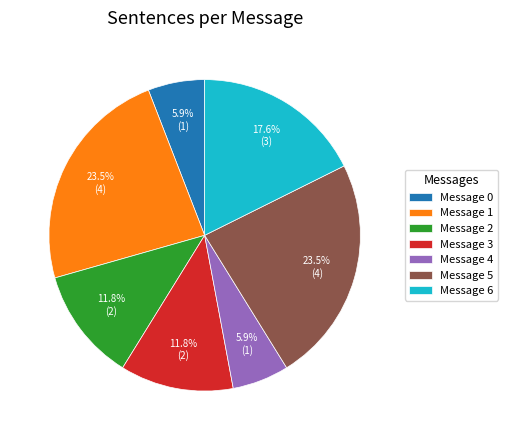

Combined, what portion of the pie is Message 1 and Message 0?

29.4%